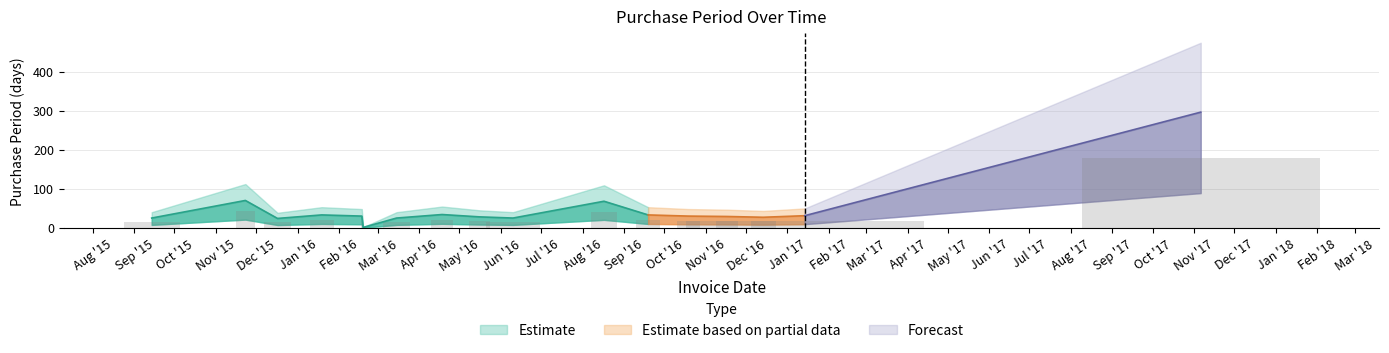

True or false: the data shows 20.4 at 2016-04-18.

True